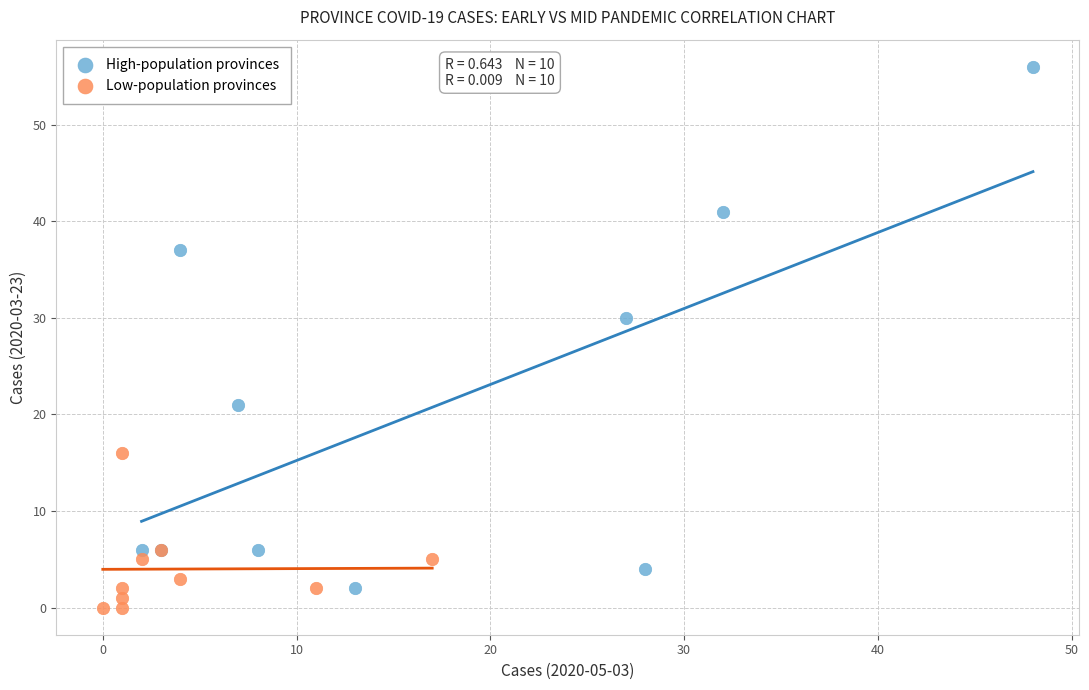

Which series has the widest spread of Y values?

High-population provinces